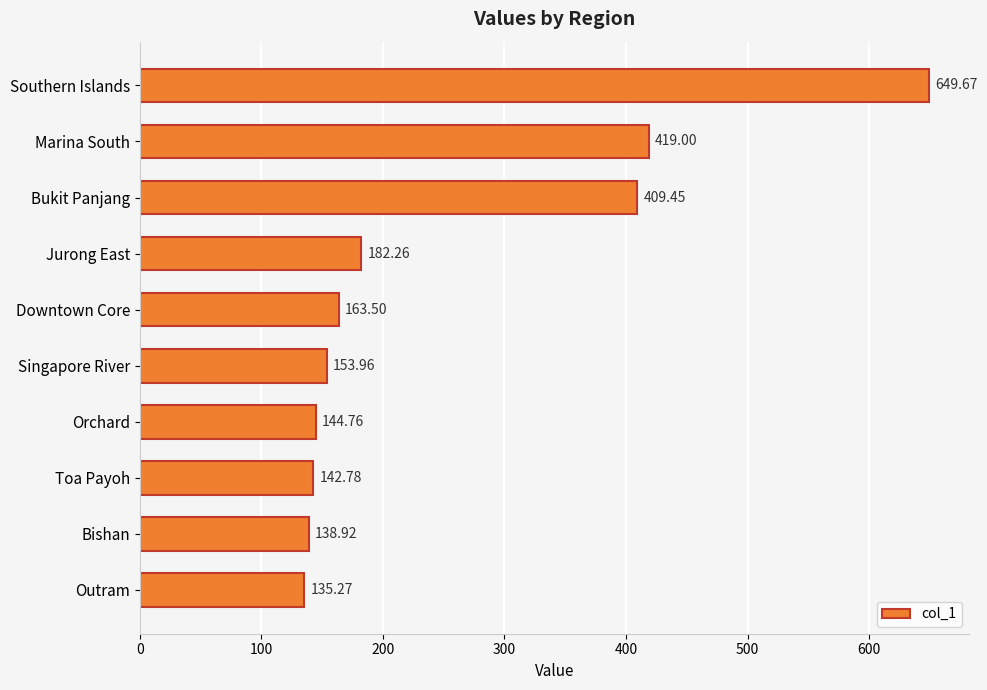

What is the ratio of the value at Jurong East to the value at Toa Payoh?

1.3